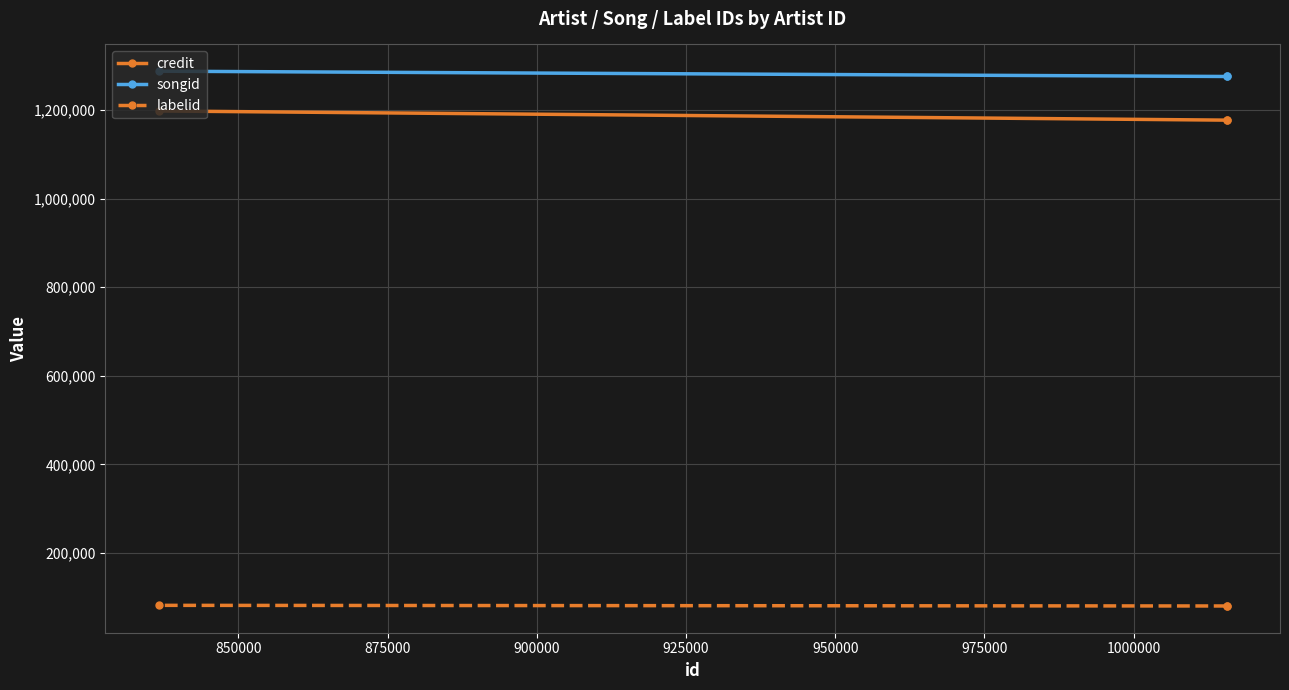

What is the minimum value shown in the chart?

80523